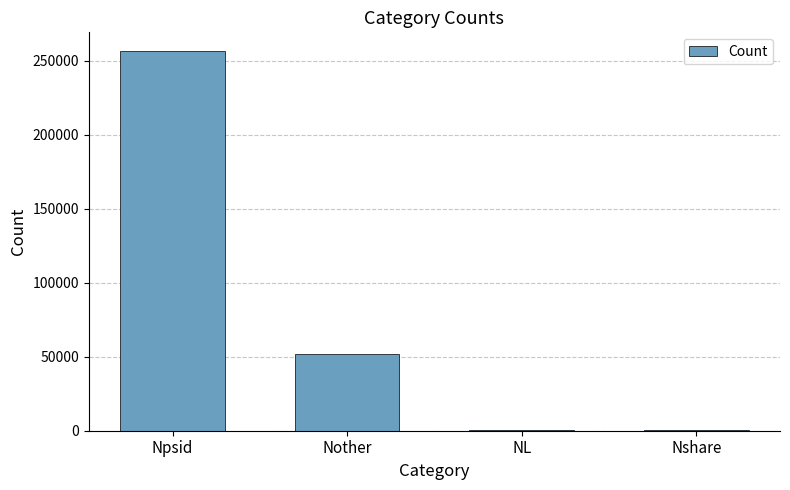

Between Nother and Nshare, which is larger?

Nother